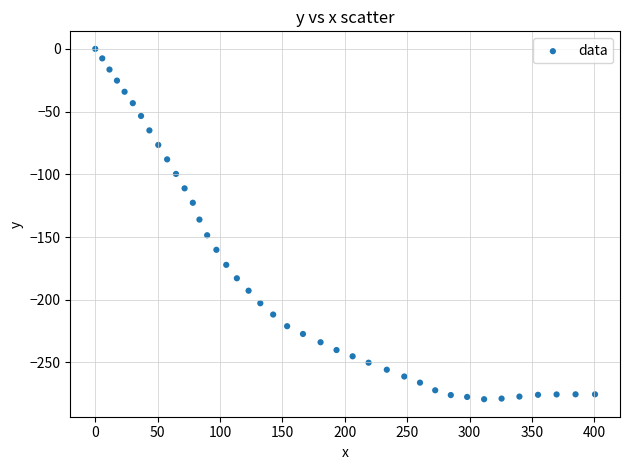

What is the range of X values (max minus min)?

400.6